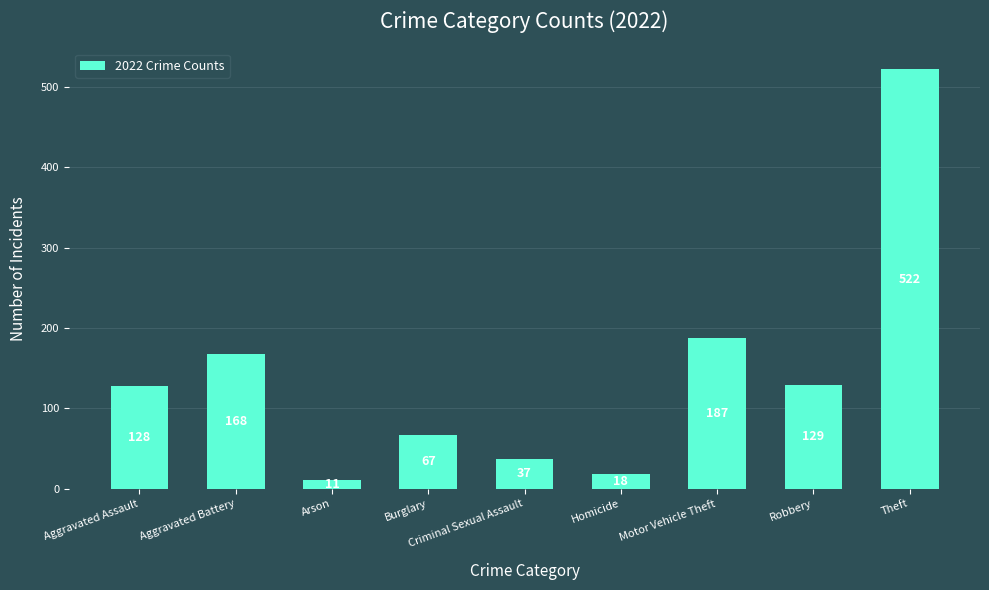

How many categories are shown in the chart?

9